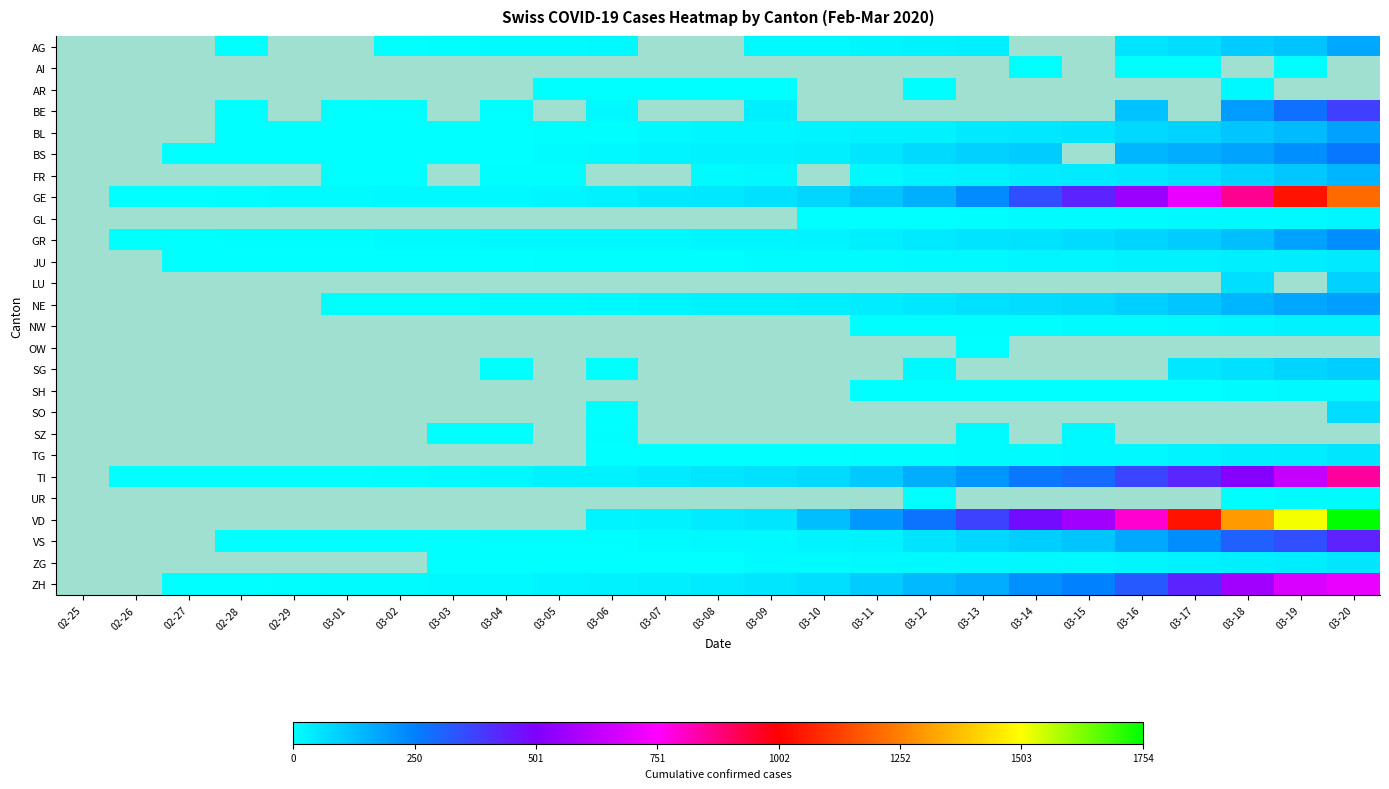

What is the greatest value displayed?

1754.0